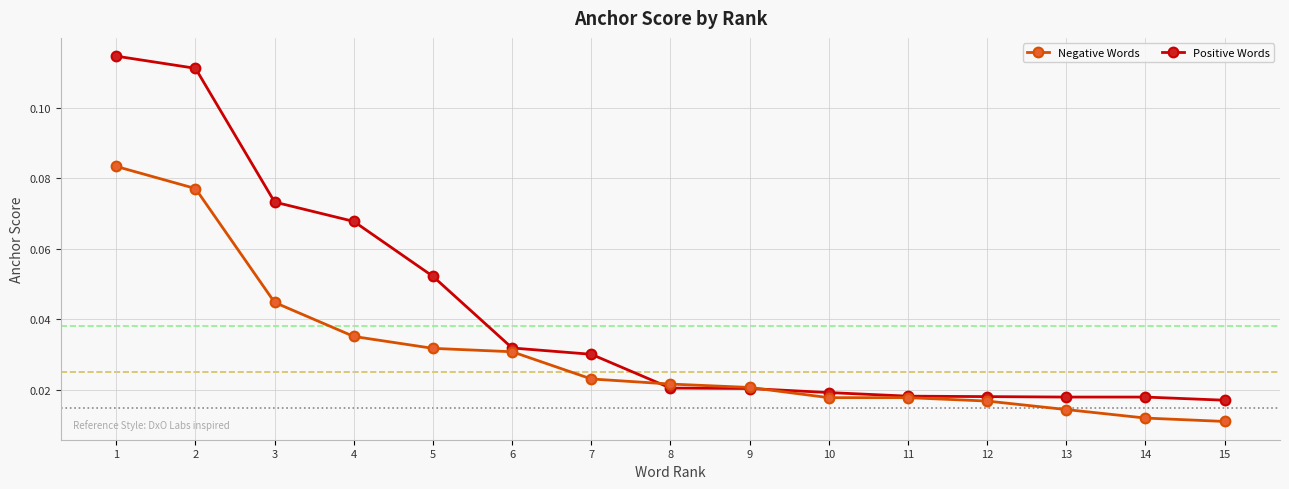

Count the number of data series in this chart.

2